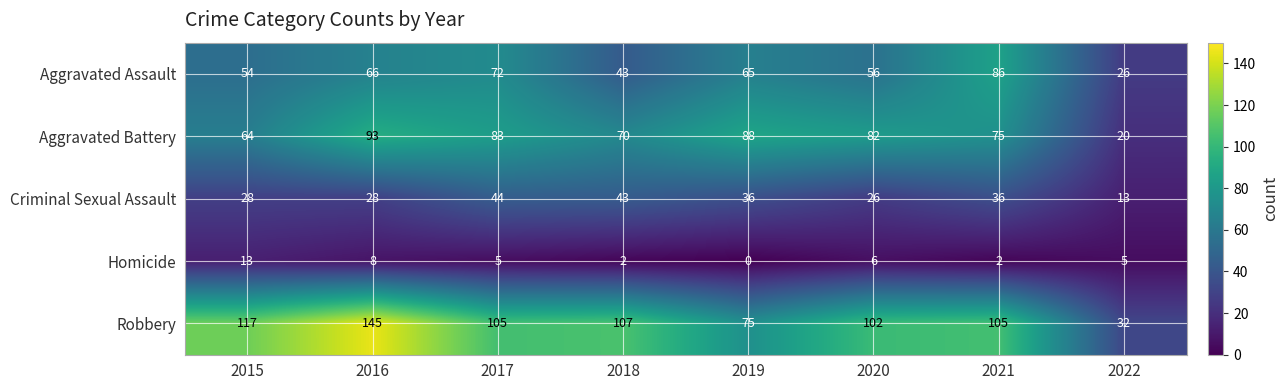

Rank the series at 2020 from lowest to highest value.

Homicide, Criminal Sexual Assault, Aggravated Assault, Aggravated Battery, Robbery